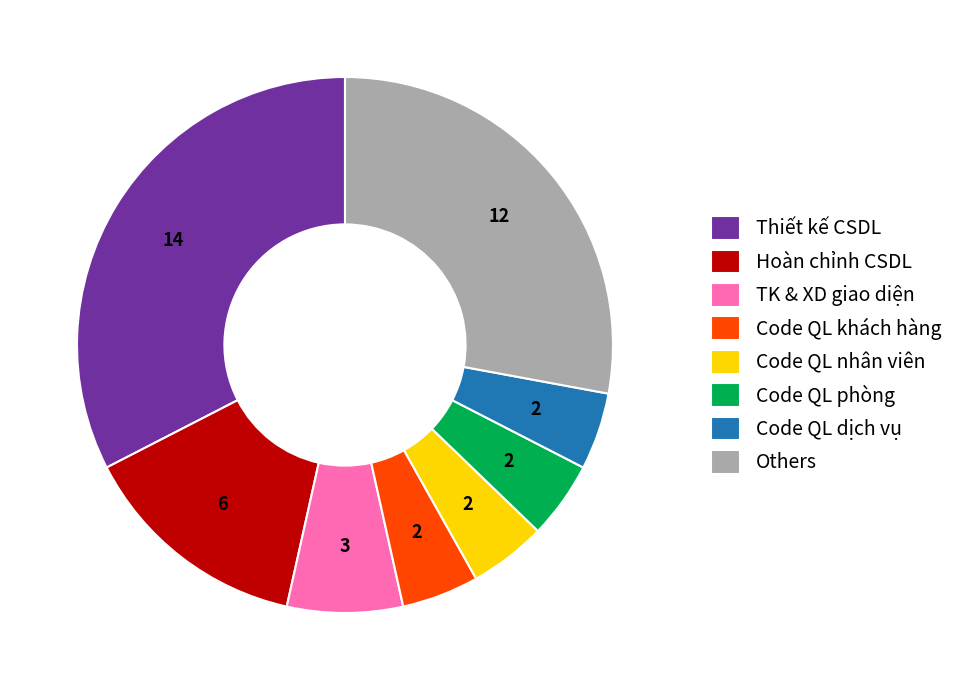

What is the ratio of the value at Others to the value at Thiết kế CSDL?

0.9